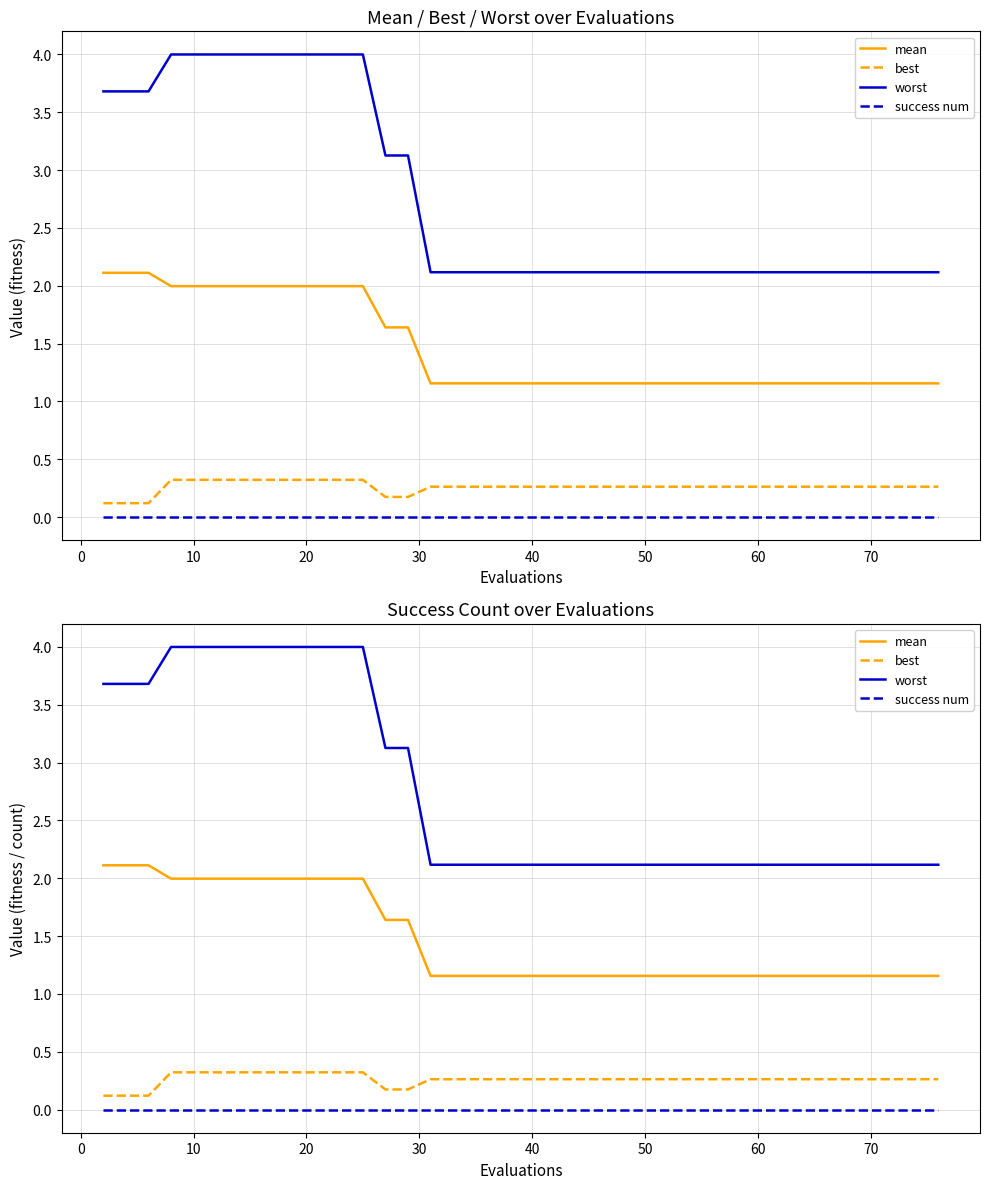

What is the approximate value of best at 60?

0.3